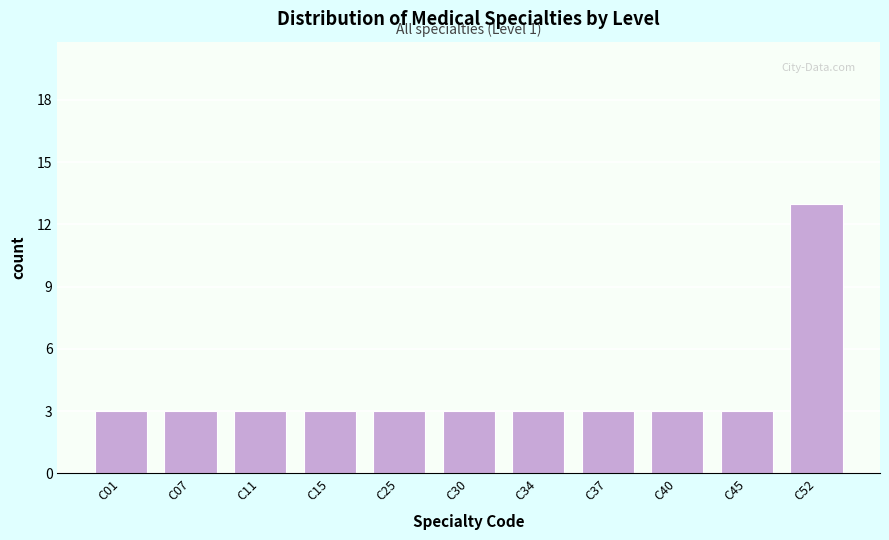

Reading left to right, transcribe all the data shown in this chart.

3	3	3	3	3	3	3	3	3	3	13